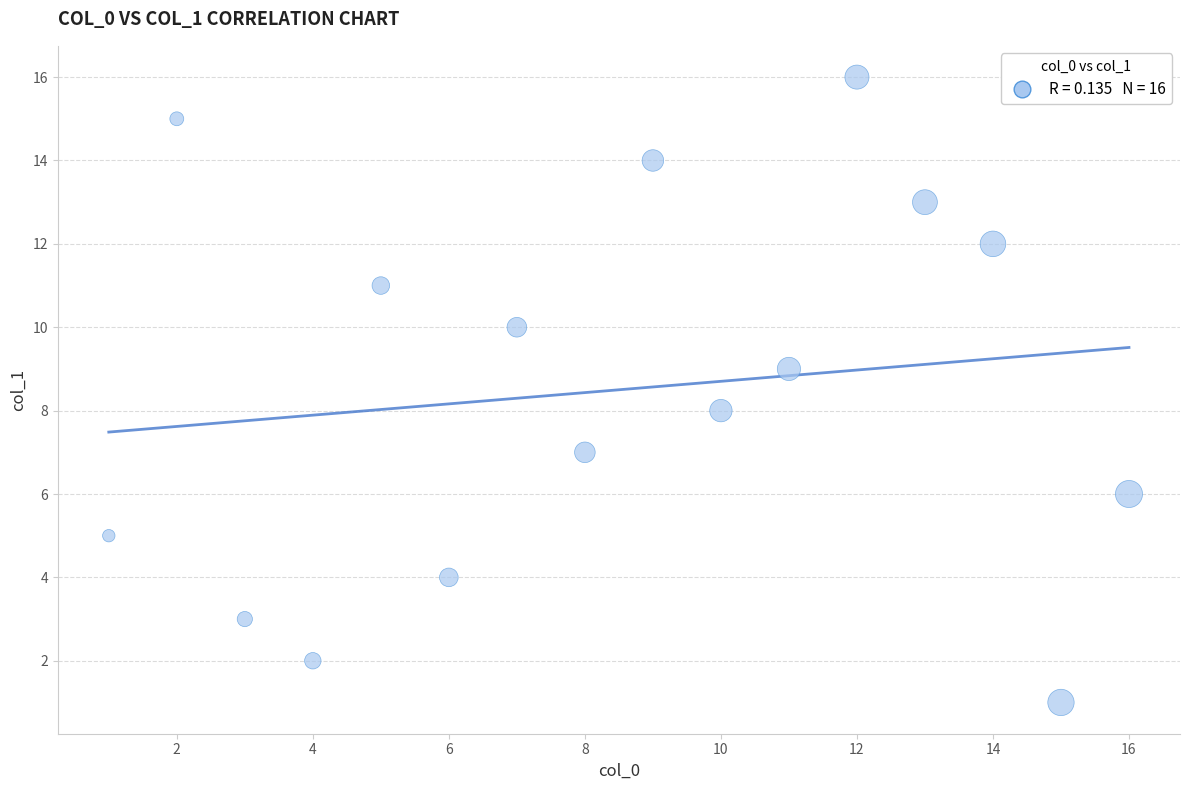

What is the range of X values (max minus min)?

15